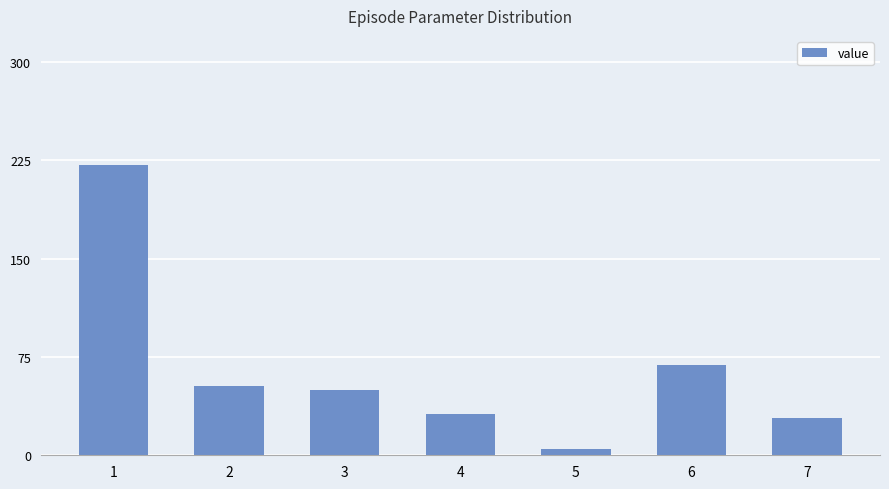

What is the sum of the values at 6 and 5?

73.1